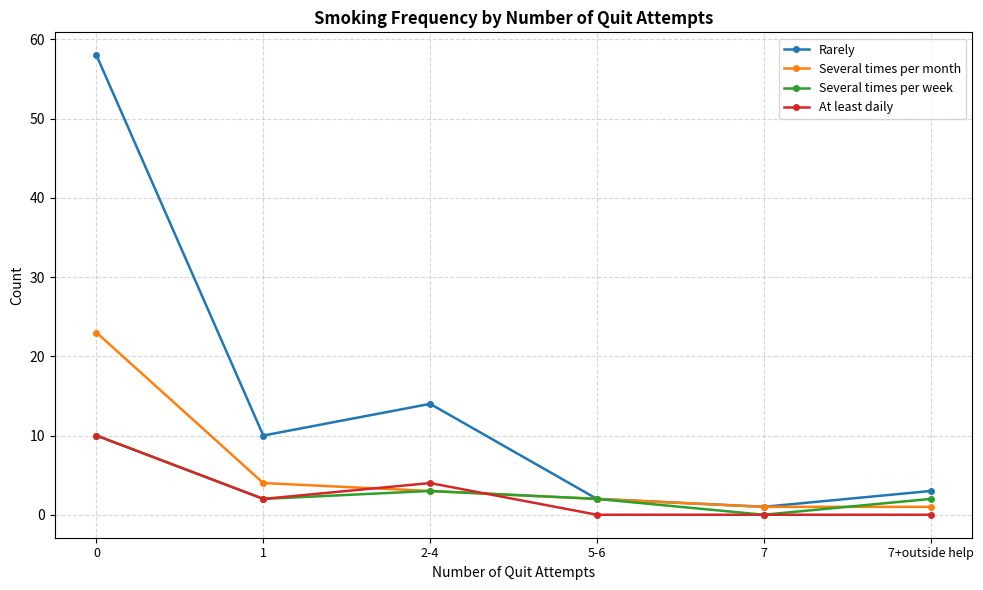

How many data points does each series have?

6